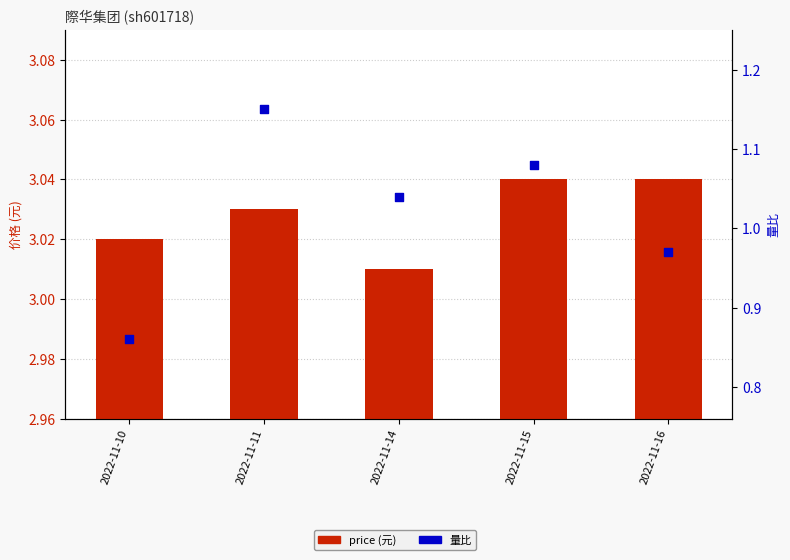

Is the value of price (元) at 2022-11-11 greater than the value of 量比 at 2022-11-14?

Yes